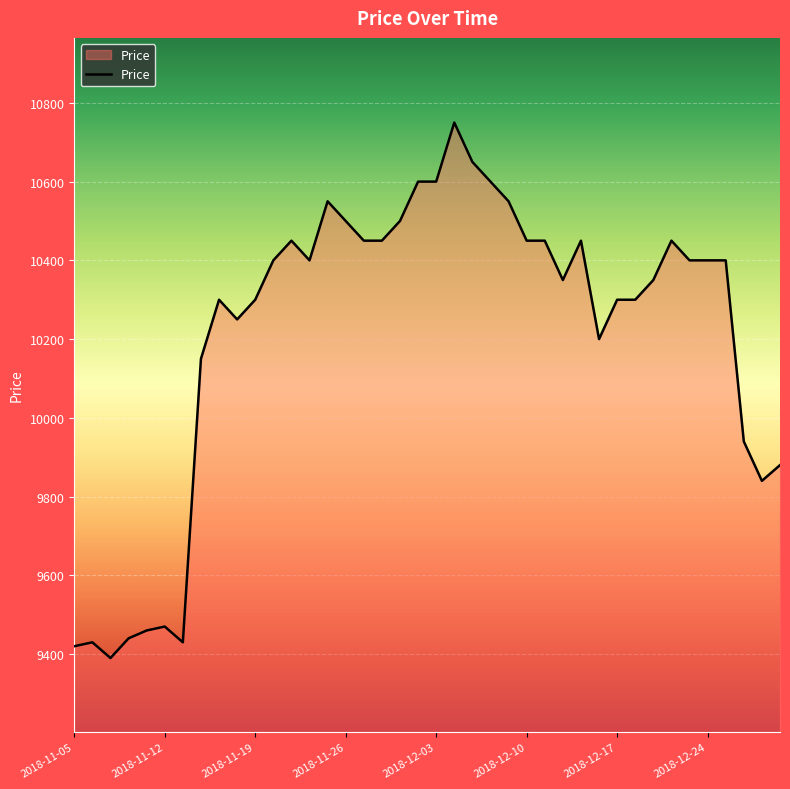

What is the minimum value shown in the chart?

9390